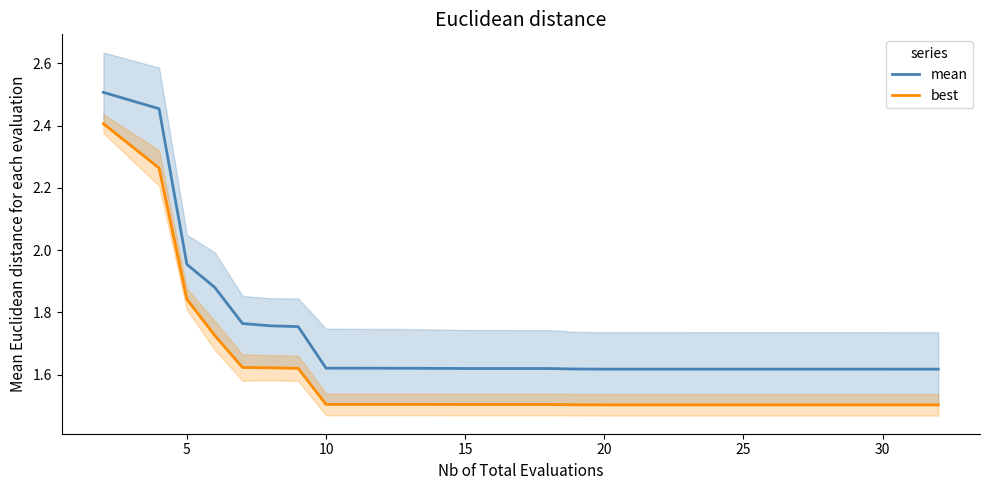

What are all the series names shown in the legend?

mean, best